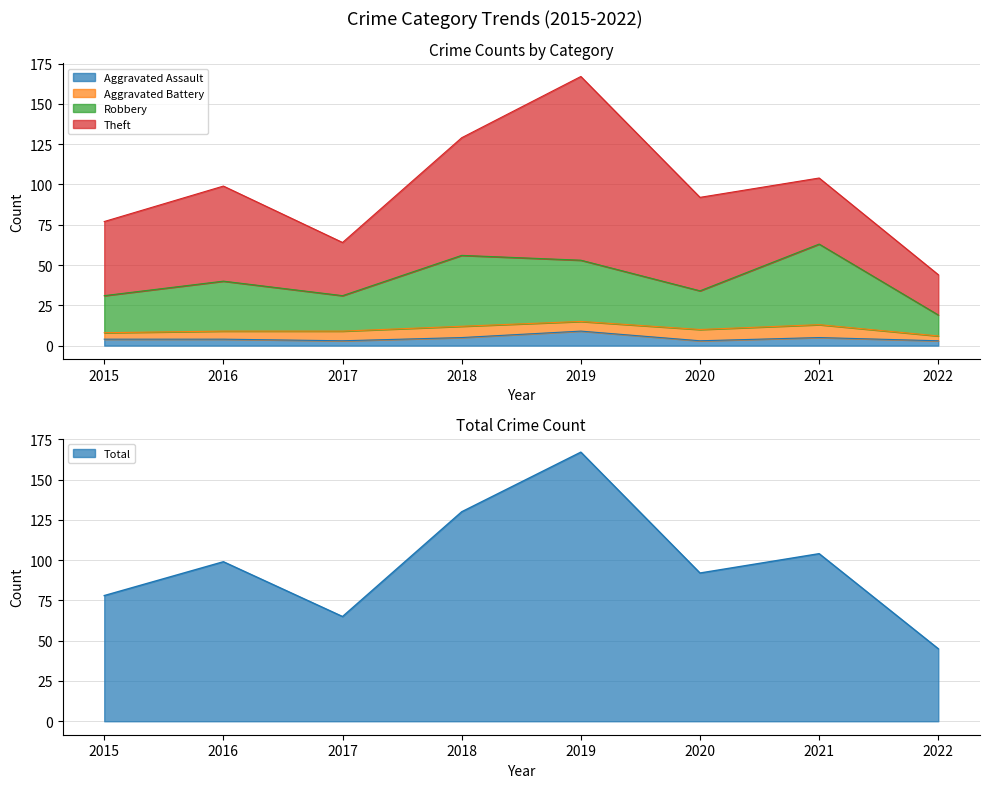

At which label does Aggravated Assault reach its minimum?

2017